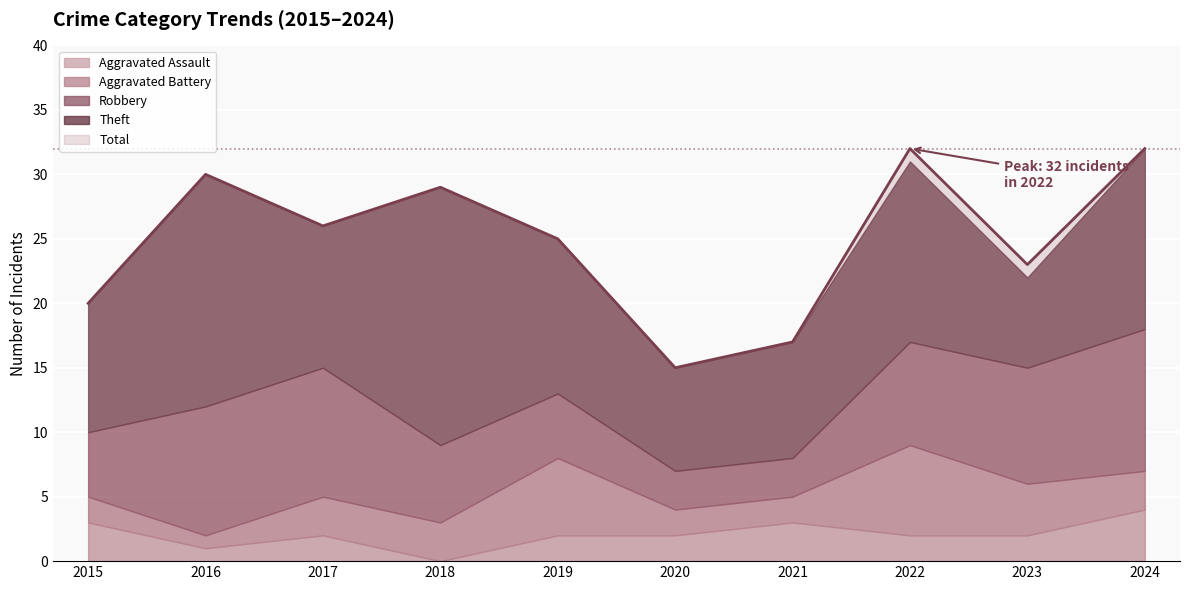

Reading left to right, list all the values displayed in this chart.

Aggravated Assault: 2015=3	2016=1	2017=2	2018=0	2019=2	2020=2	2021=3	2022=2	2023=2	2024=4
Aggravated Battery: 2015=2	2016=1	2017=3	2018=3	2019=6	2020=2	2021=2	2022=7	2023=4	2024=3
Robbery: 2015=5	2016=10	2017=10	2018=6	2019=5	2020=3	2021=3	2022=8	2023=9	2024=11
Theft: 2015=10	2016=18	2017=11	2018=20	2019=12	2020=8	2021=9	2022=14	2023=7	2024=14
Total: 2015=20	2016=30	2017=26	2018=29	2019=25	2020=15	2021=17	2022=32	2023=23	2024=32